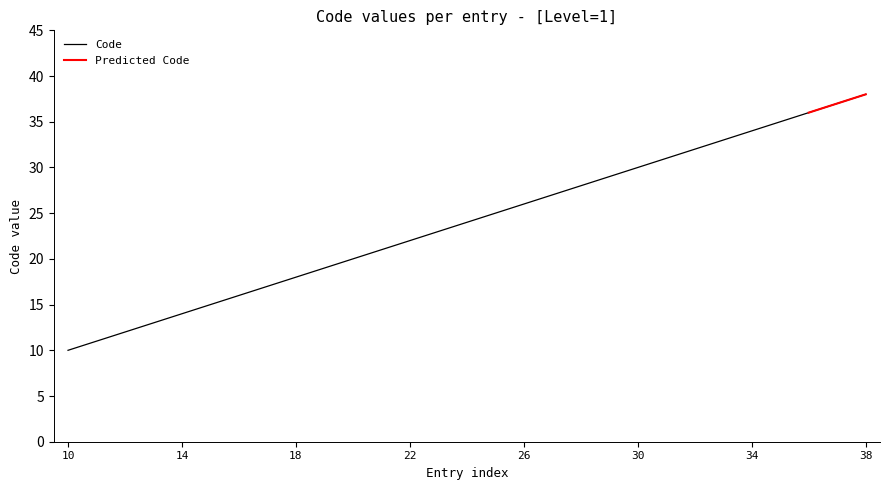

Approximately how many times larger is the value at 20 compared to 37?

0.5